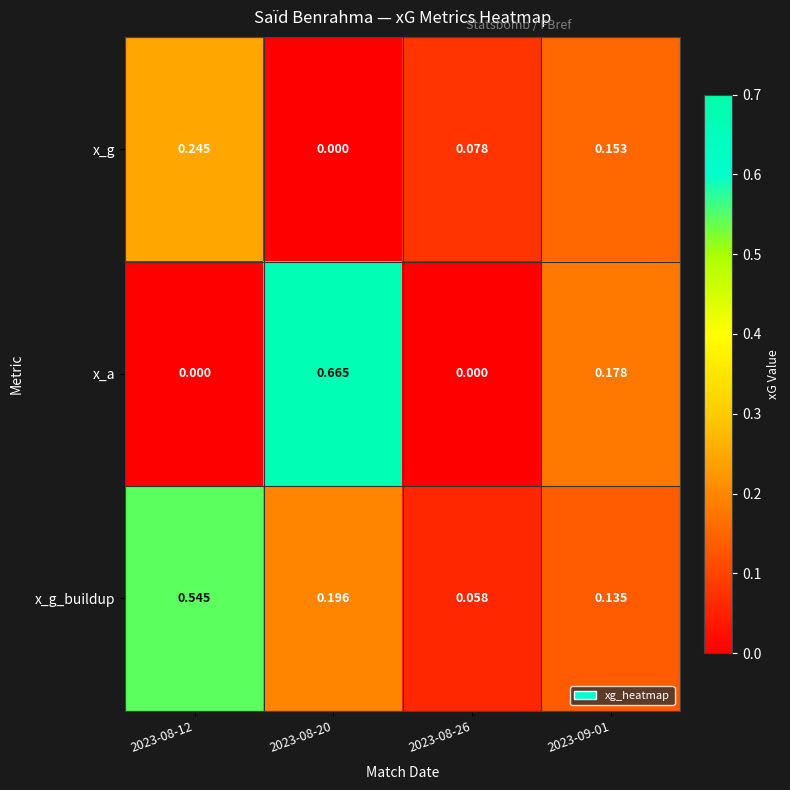

How many categories are shown in the chart?

4